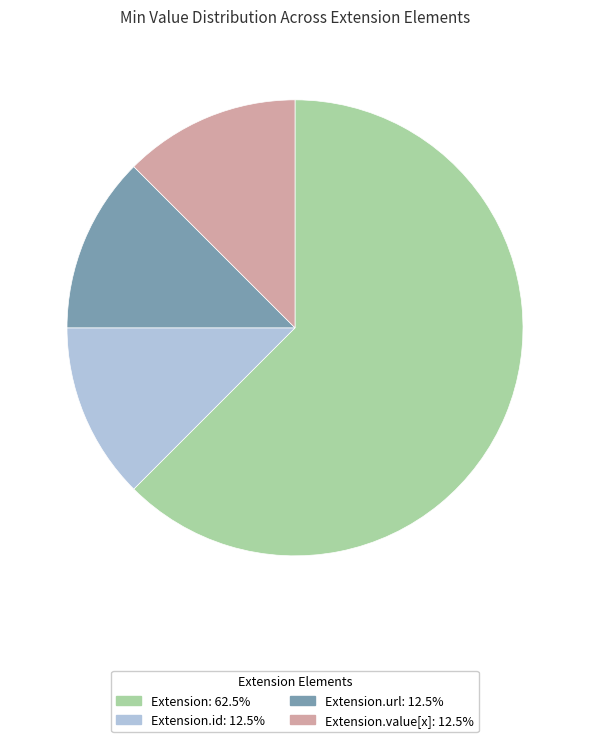

Is there any slice that represents more than half of the pie?

Yes